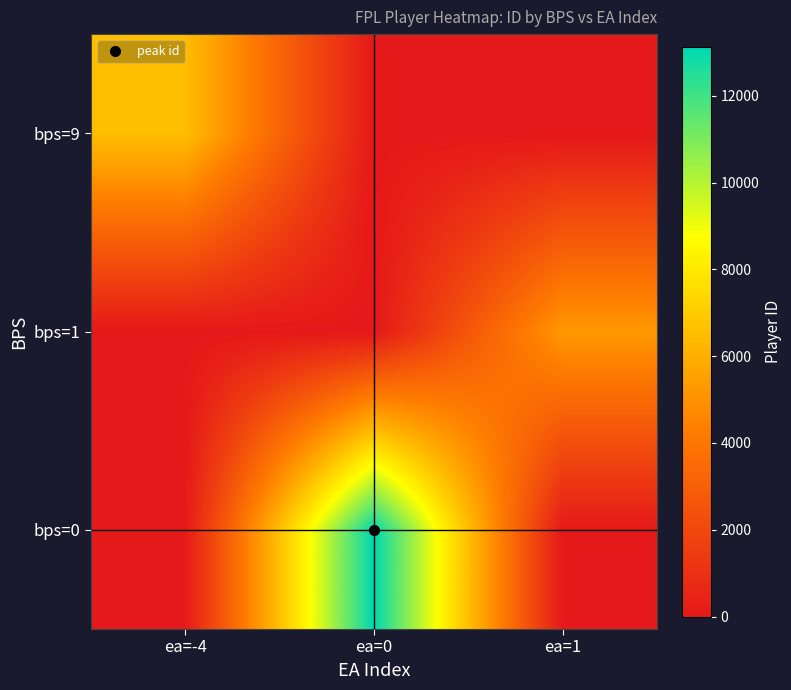

Reading left to right, what are all the values shown in this chart?

bps=0: ea=-4=0	ea=0=13133	ea=1=0
bps=1: ea=-4=0	ea=0=0	ea=1=5248
bps=9: ea=-4=6538	ea=0=0	ea=1=0